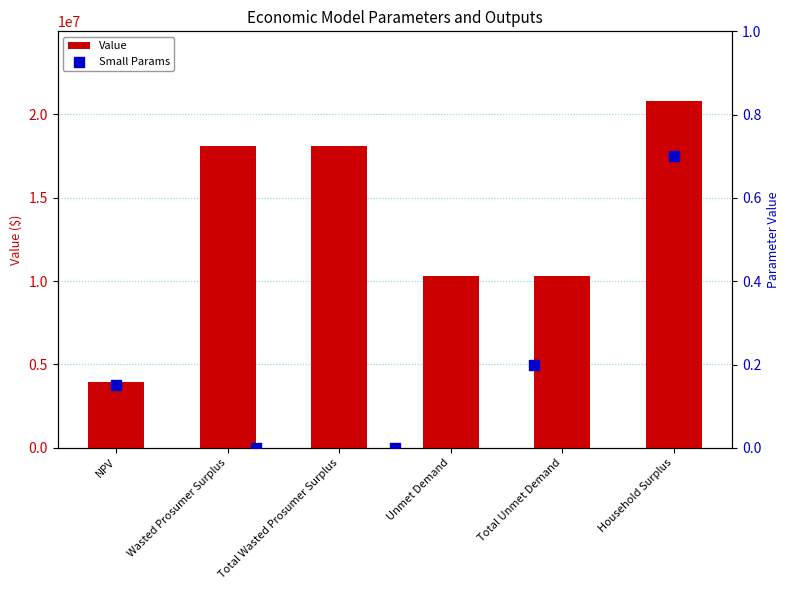

Which has a higher value, Wasted Prosumer Surplus or NPV?

Wasted Prosumer Surplus